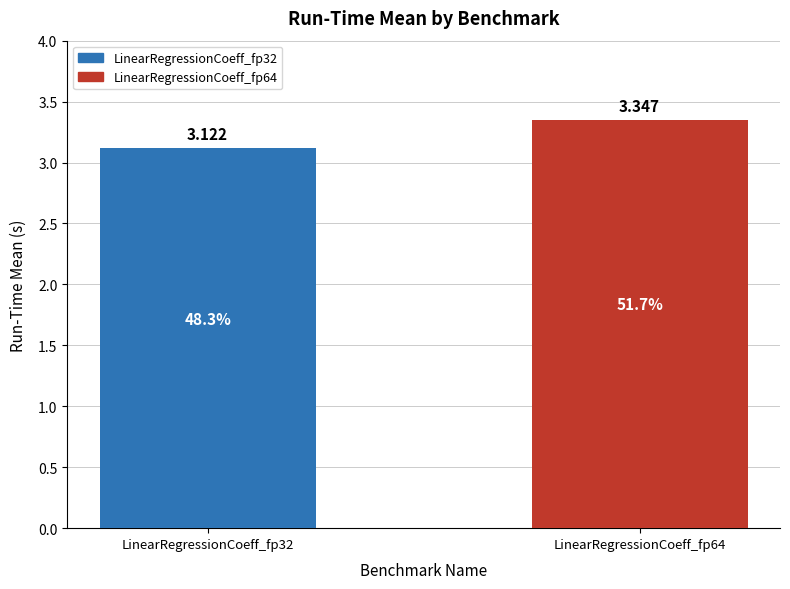

What is the value of the 2nd bar from the left?

3.3